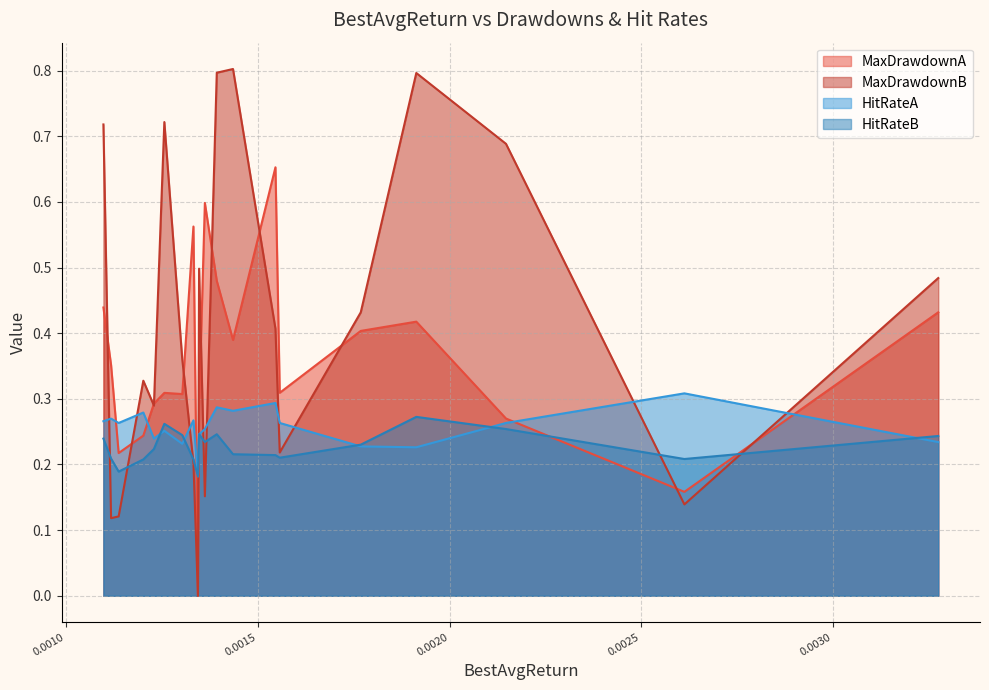

Where is MaxDrawdownA nearest to the value 0?

0.00134364806569514